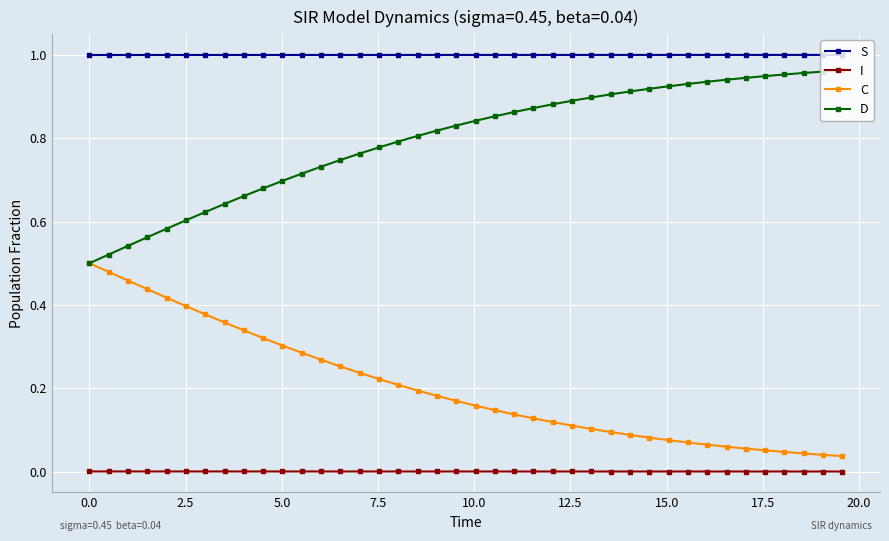

True or false: S and I intersect in this chart.

False